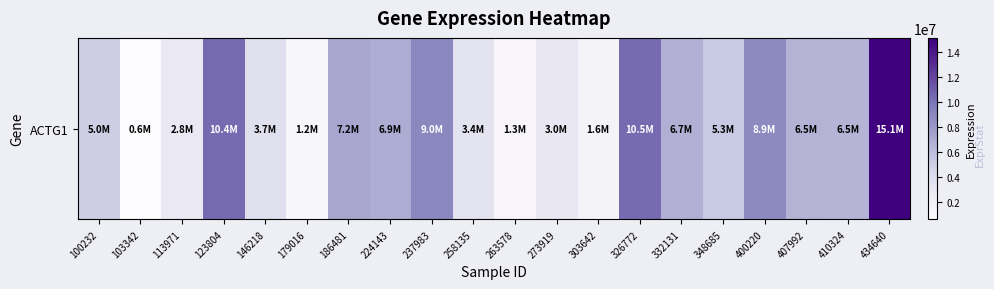

Count the number of values greater than 6463169.

9